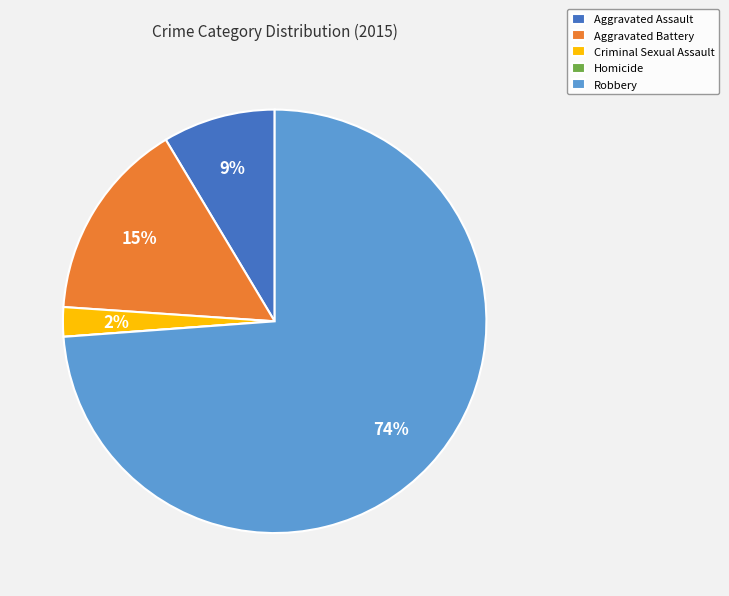

Which has a higher value, Aggravated Battery or Robbery?

Robbery